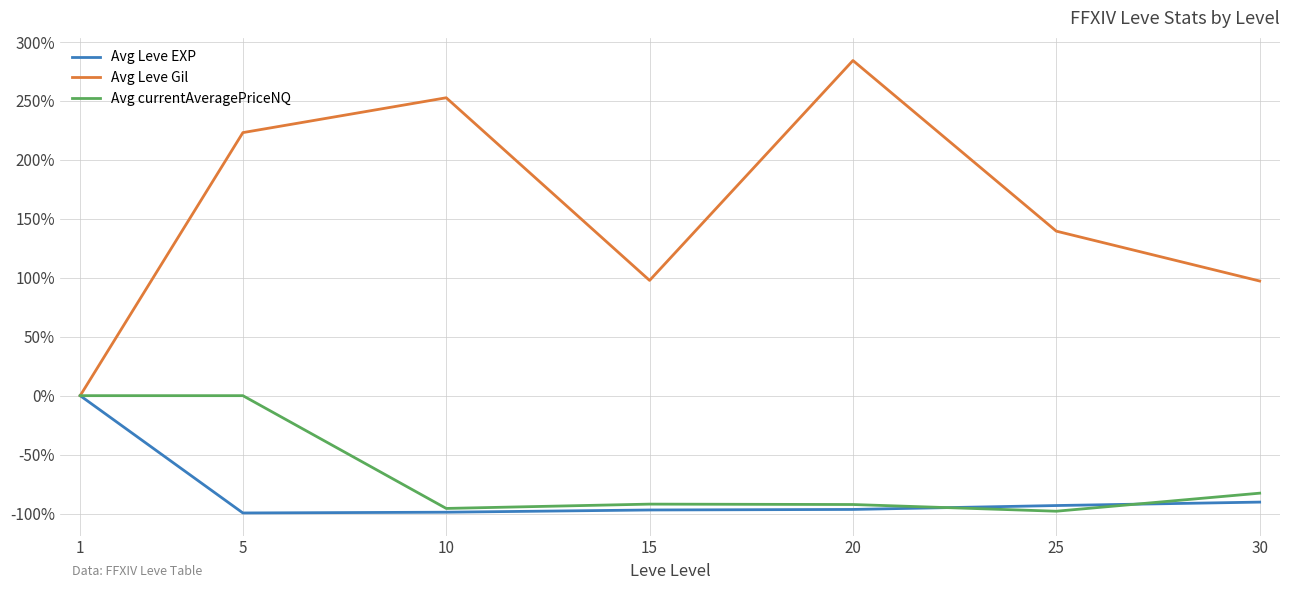

At which category is the sum across all series the highest?

5